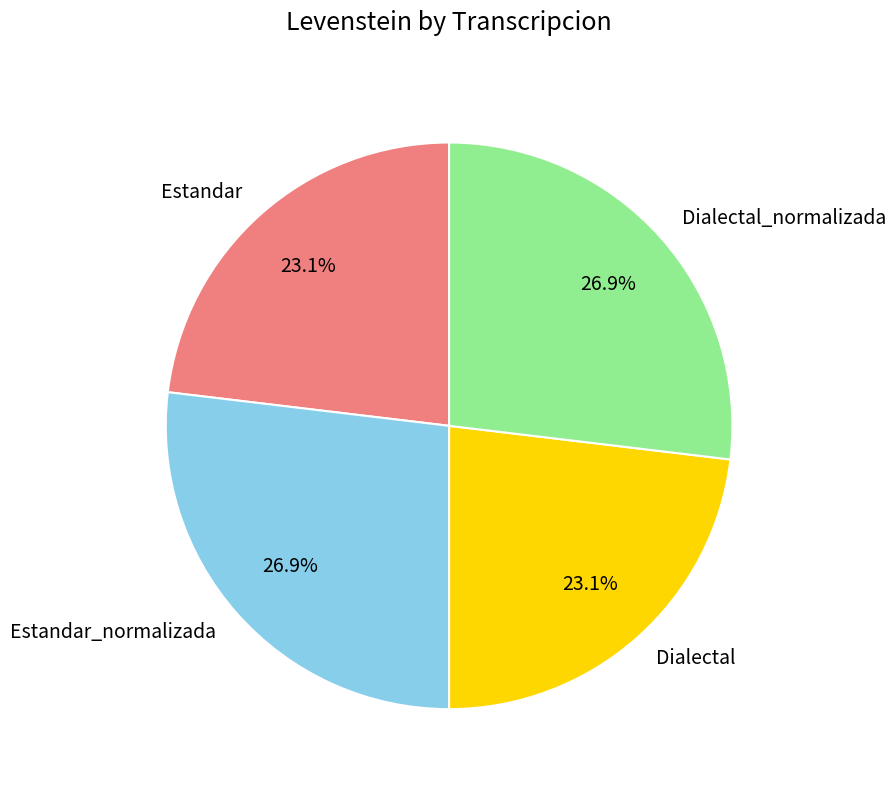

Is it true that Estandar is 16% of the pie?

False